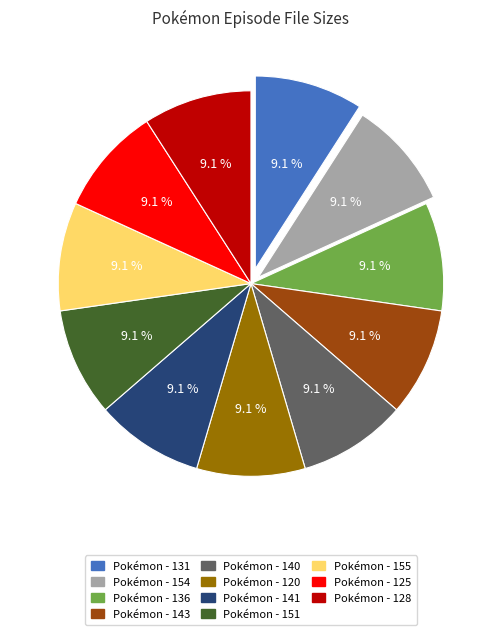

What percentage is the Pokémon - 154 slice, to the nearest percent?

9%